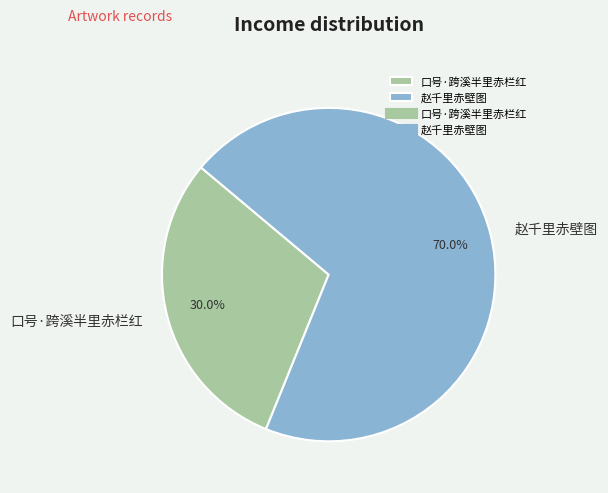

Which category has the smallest portion of the pie?

口号·跨溪半里赤栏红